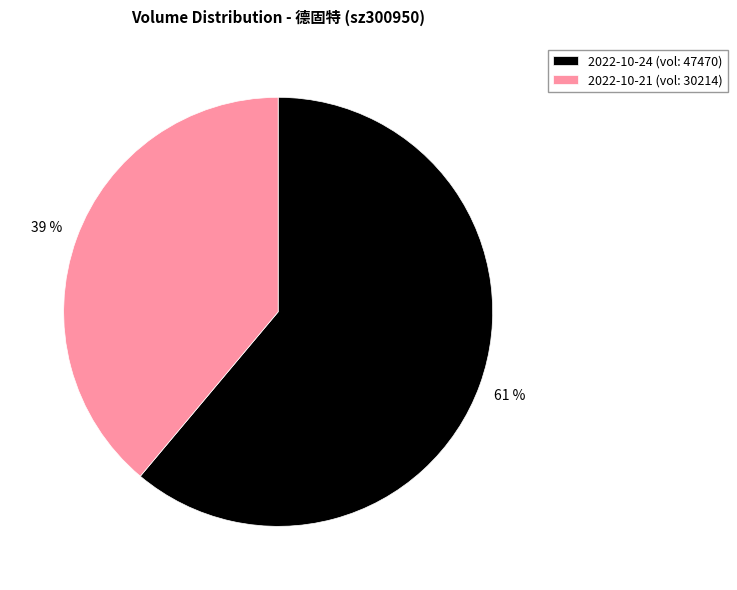

To the nearest percent, what is the average slice percentage?

50%